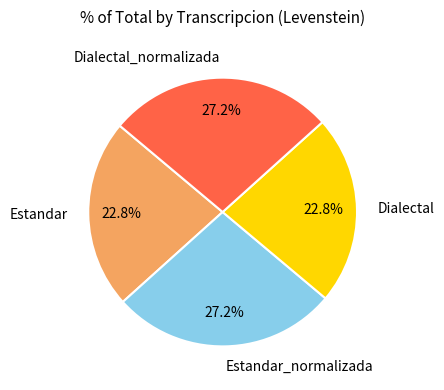

Which has a higher value, Estandar_normalizada or Dialectal?

Estandar_normalizada